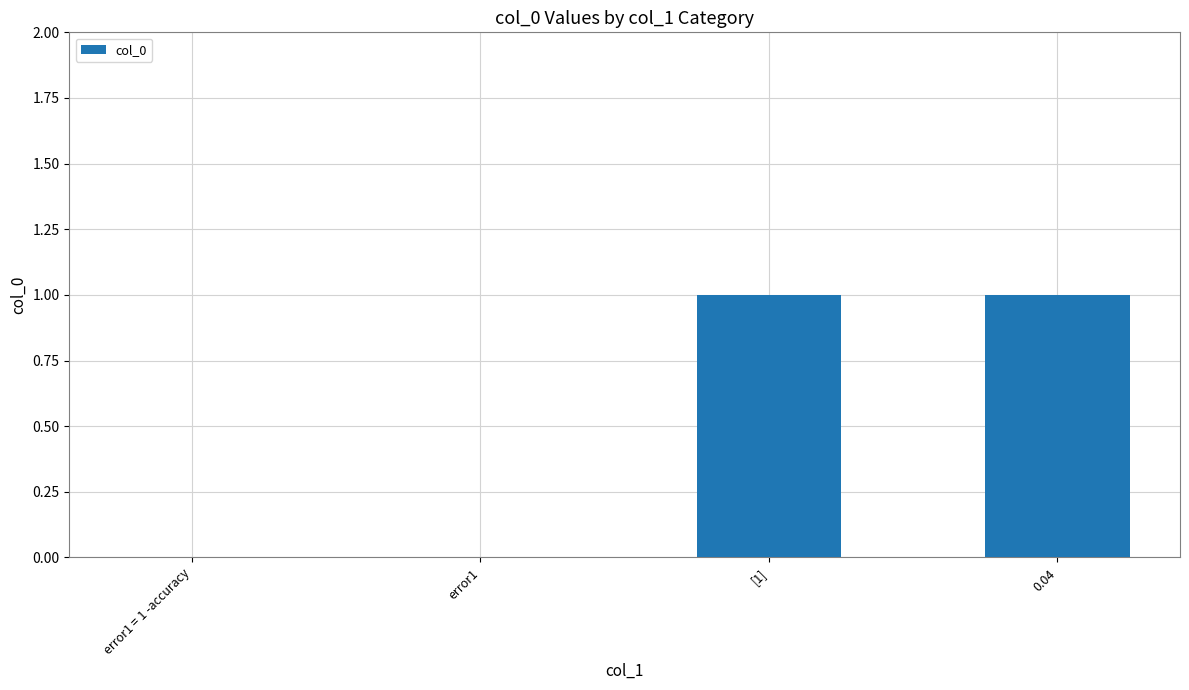

What is the sum of all values?

2